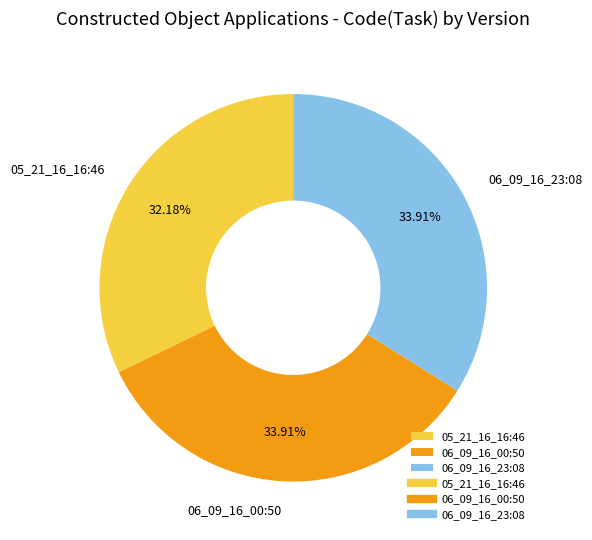

Is the sum of 06_09_16_23:08 and 05_21_16_16:46 greater than half?

Yes